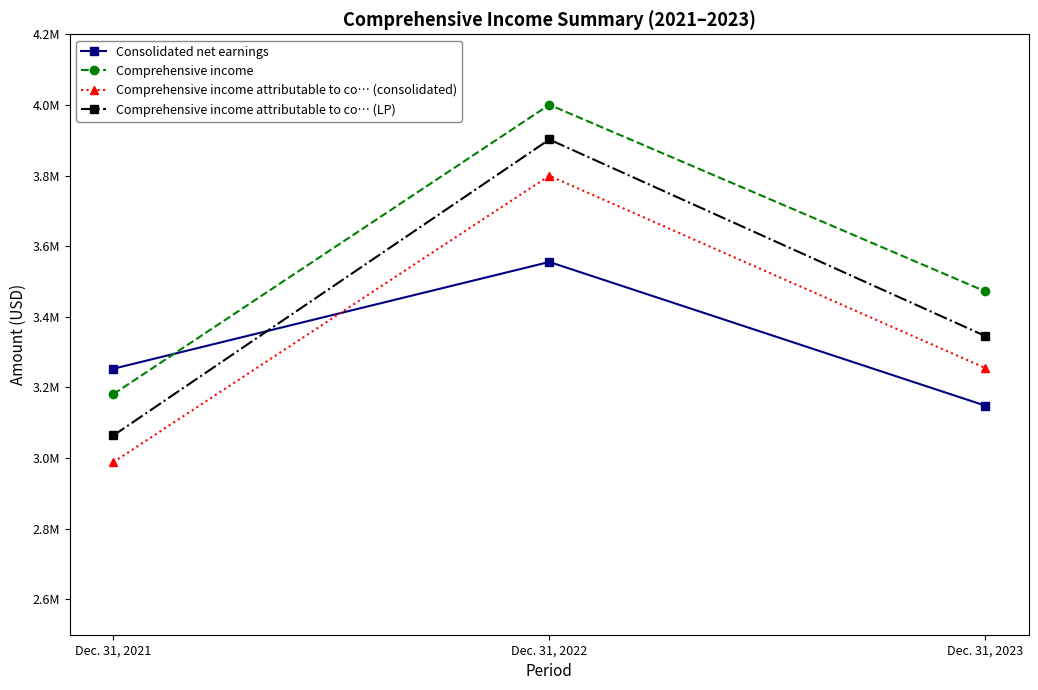

What are all the series names shown in the legend?

Consolidated net earnings, Comprehensive income, Comprehensive income attributable to co… (consolidated), Comprehensive income attributable to co… (LP)